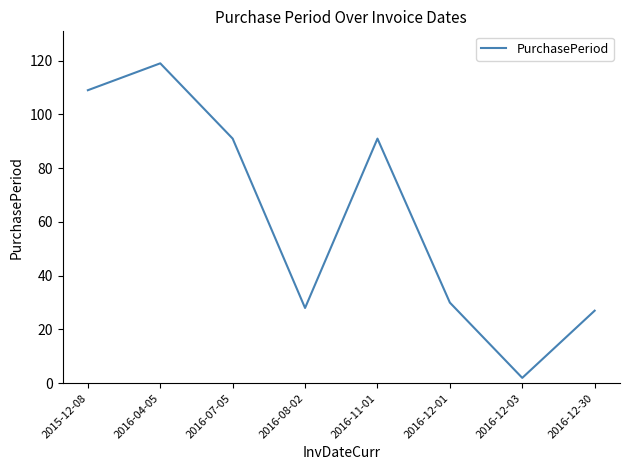

Is it true that the value at 2016-04-05 is 119?

True